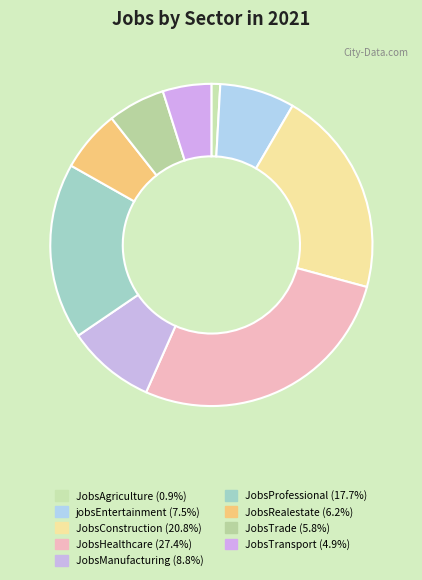

Is JobsAgriculture the majority of the pie?

No